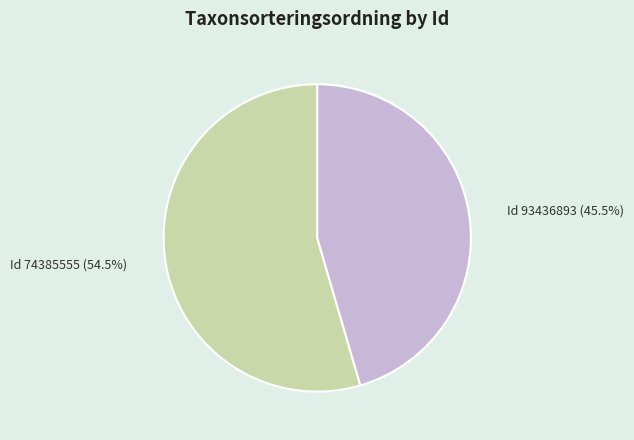

Approximately how many times larger is the value at Id 93436893 (45.5%) compared to Id 74385555 (54.5%)?

0.8